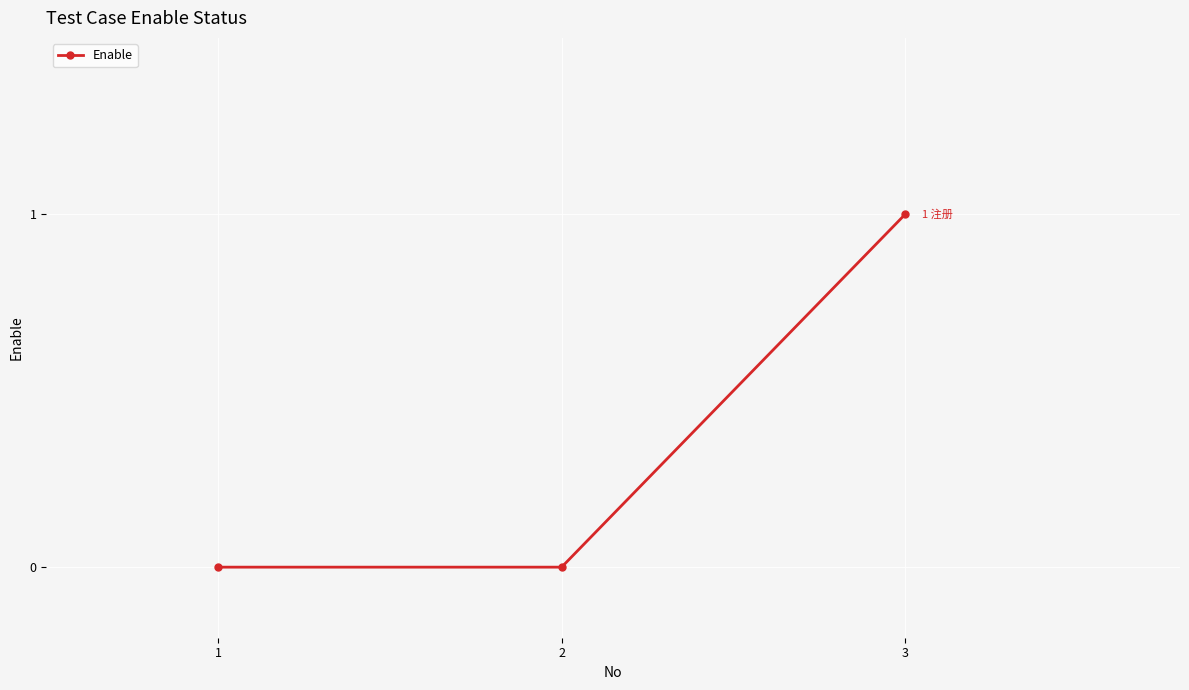

How many distinct data groups are displayed?

1